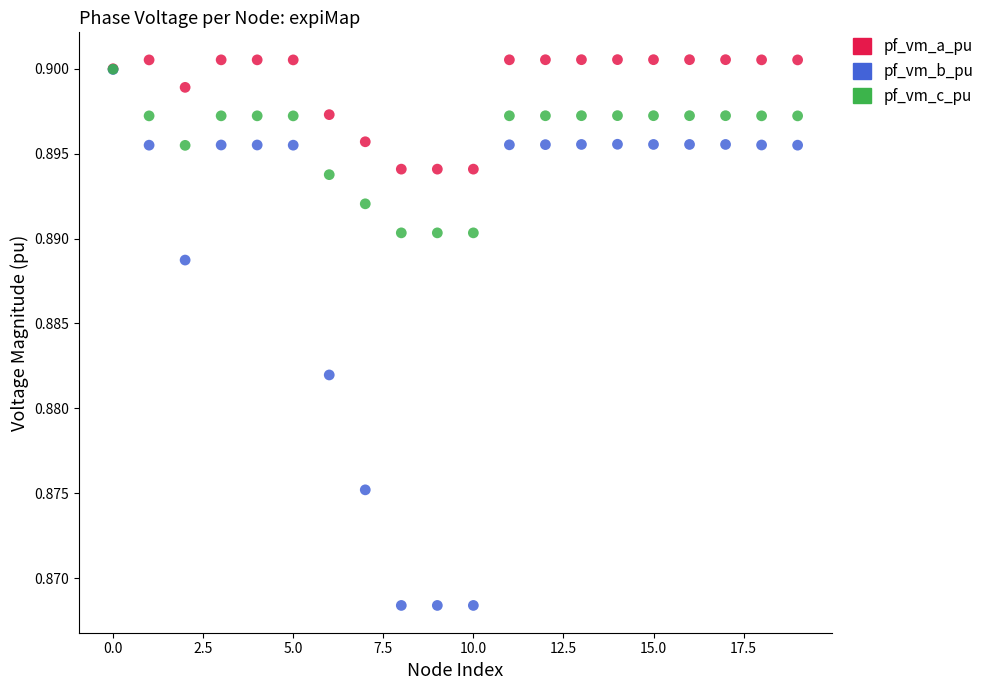

Which series contains the highest Y value?

pf_vm_a_pu